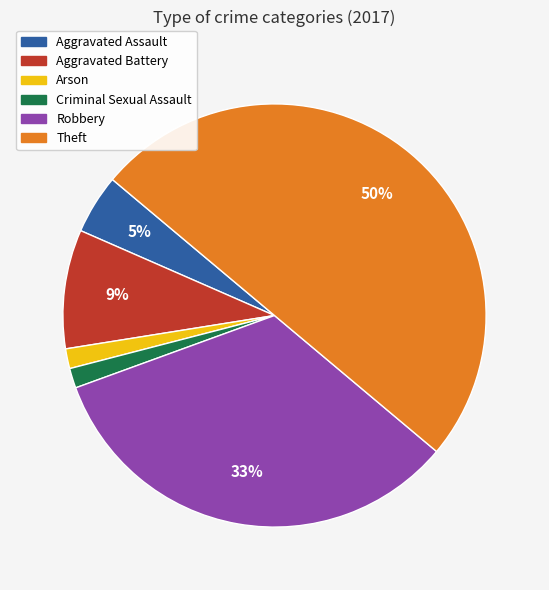

Does Robbery account for over 50% of the chart?

No